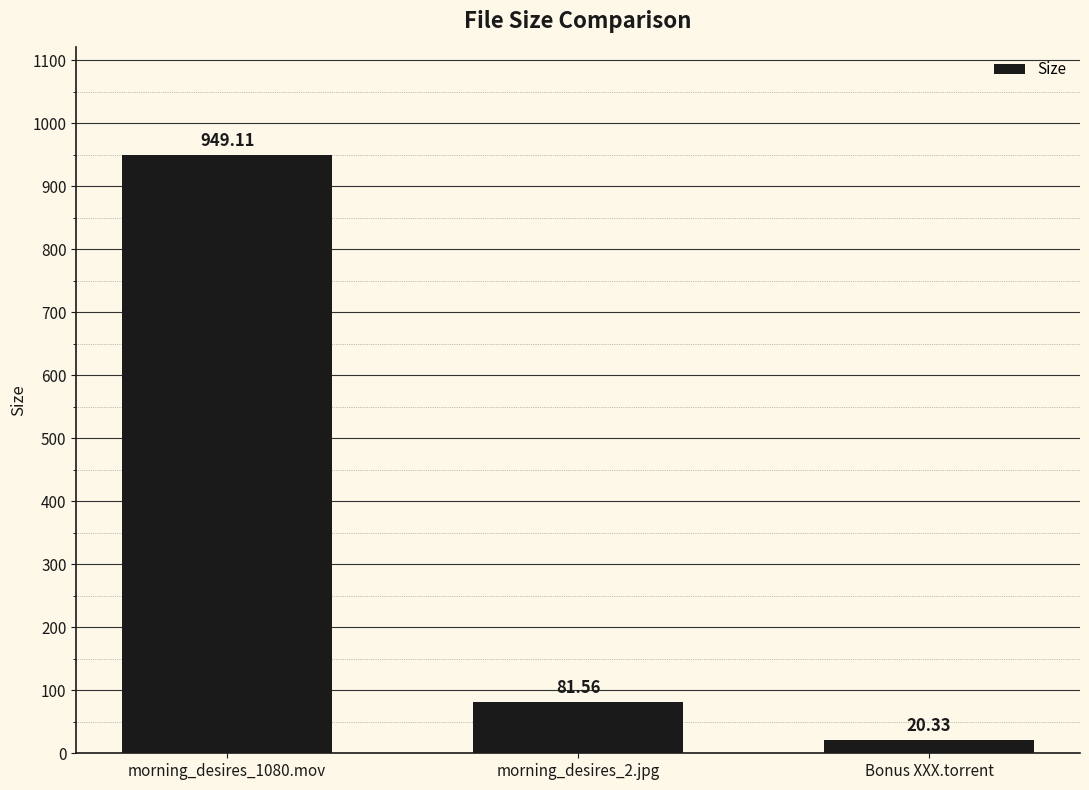

Between morning_desires_2.jpg and morning_desires_1080.mov, which is larger?

morning_desires_1080.mov